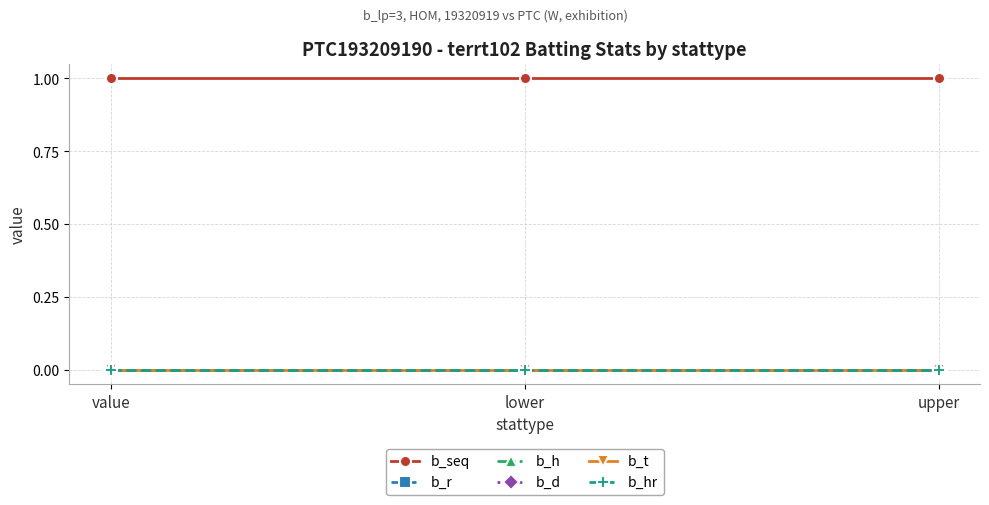

Does the chart have visible grid lines?

Yes